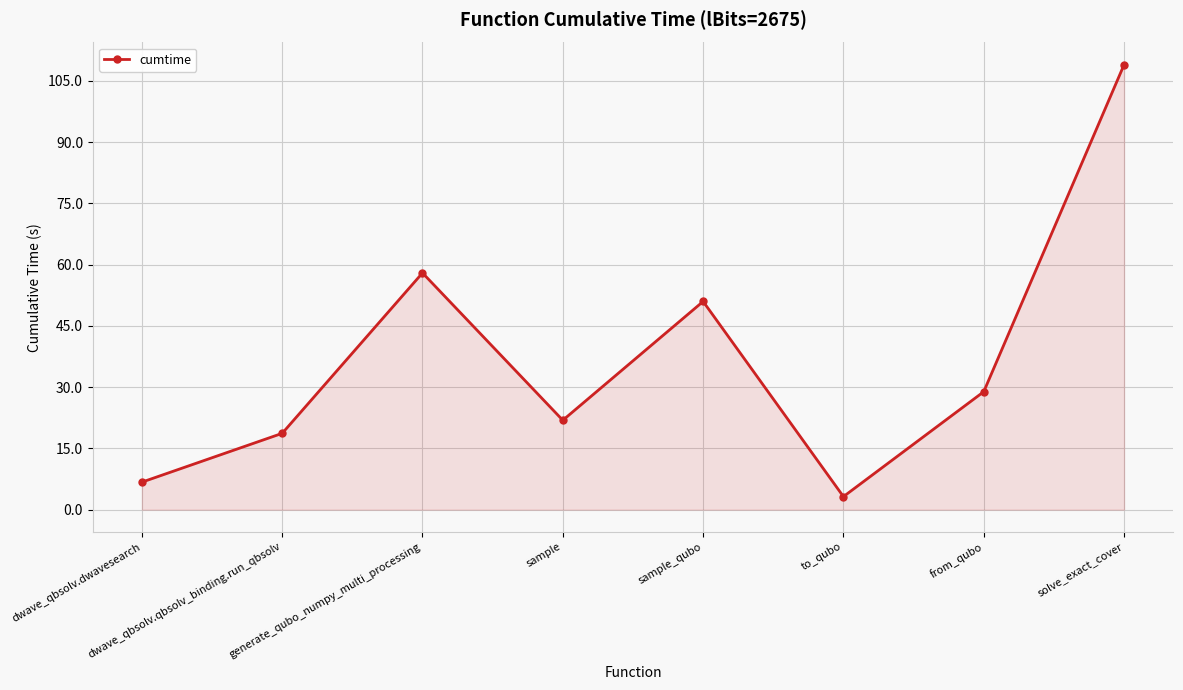

What position from the right is solve_exact_cover?

1